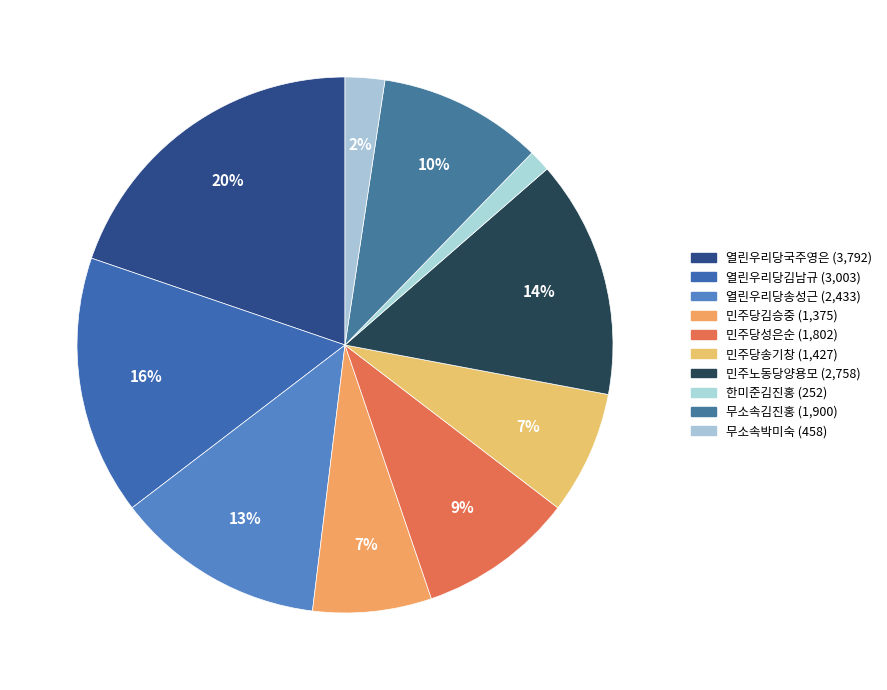

Count the number of slices in the pie.

10